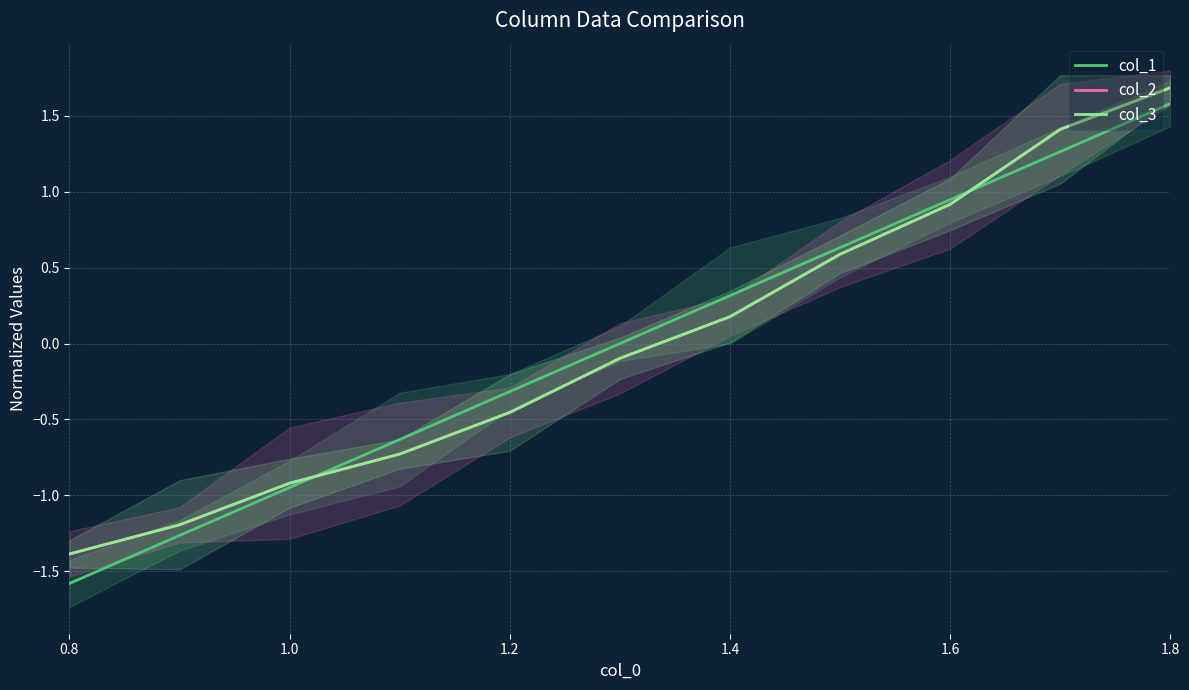

True or false: col_2 has a value of -1.4 at 0.8.

True